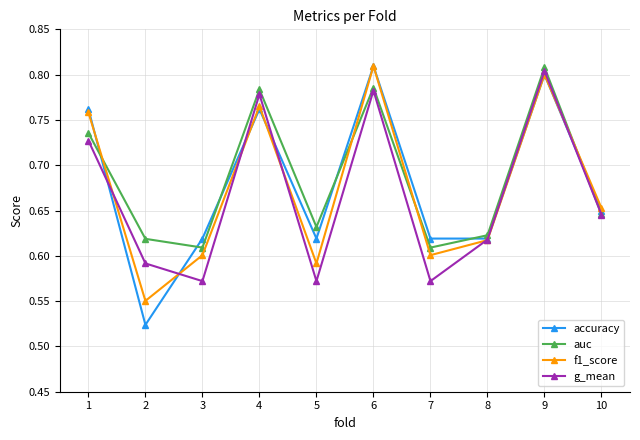

What is the total value across all series at 4?

3.1